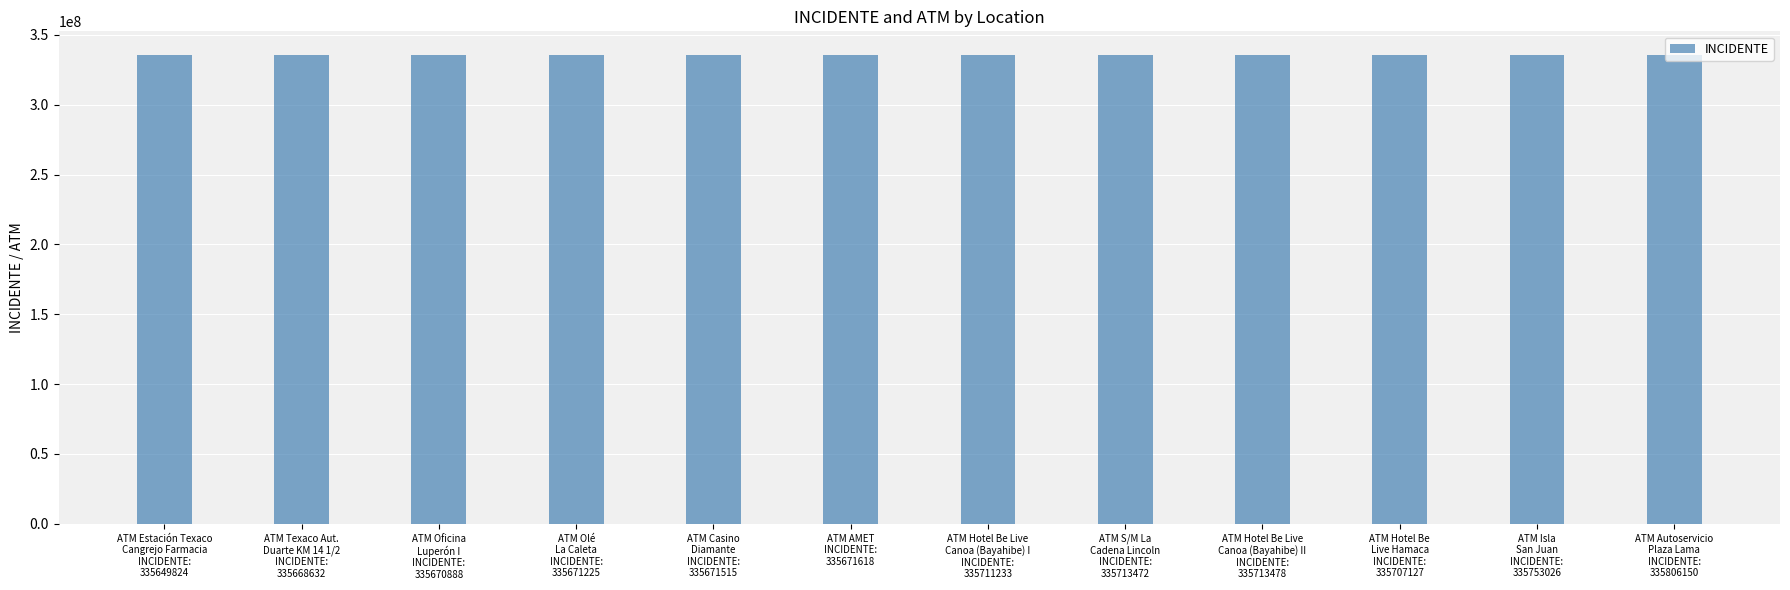

What is the value of the 4th bar from the left?

335671225